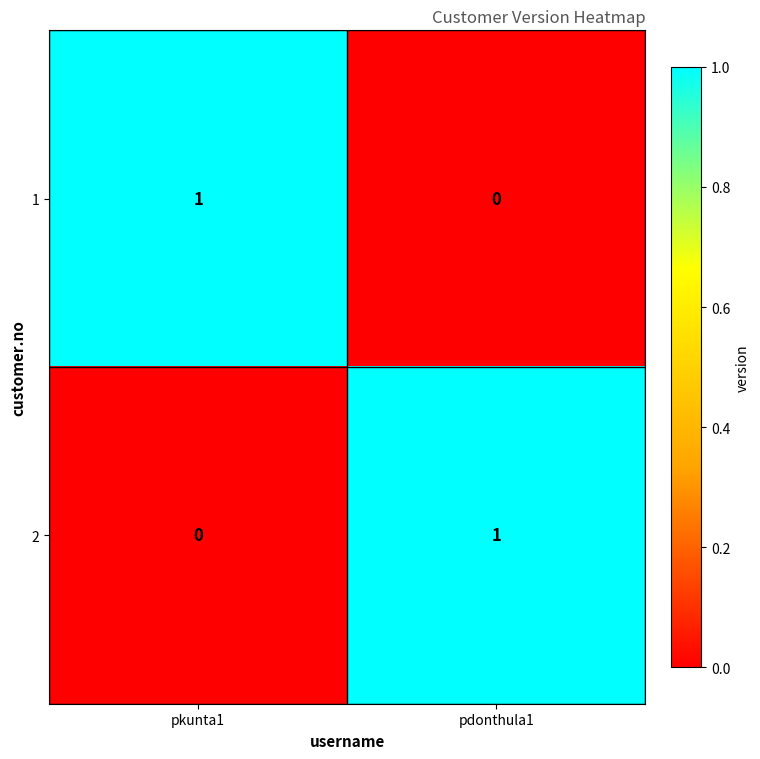

The value of 1 at pkunta1 is 1. True or false?

True